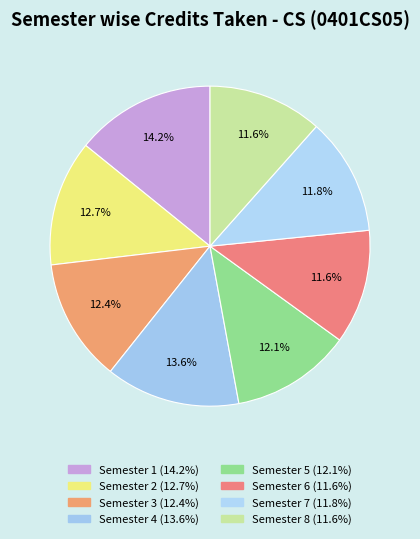

Is it true that Semester 4 is 14% of the pie?

True